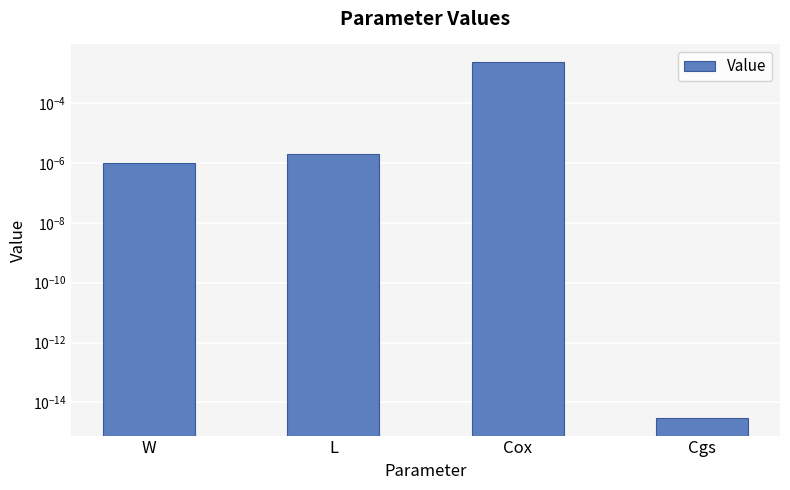

True or false: the data shows 0.0 at W.

False